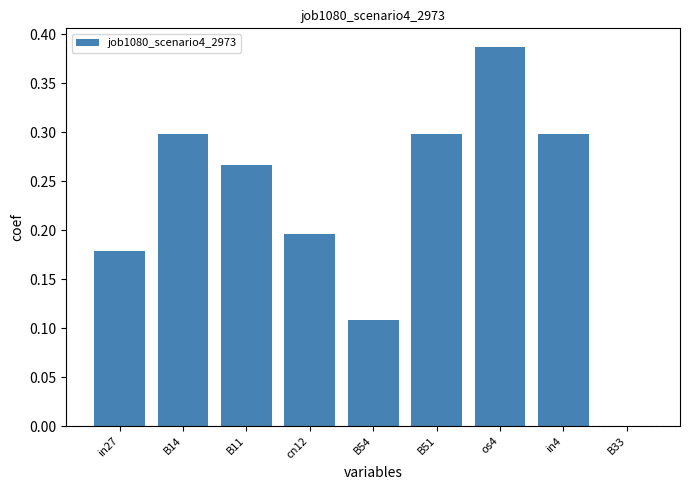

At which category does the chart reach its peak across all series?

os4